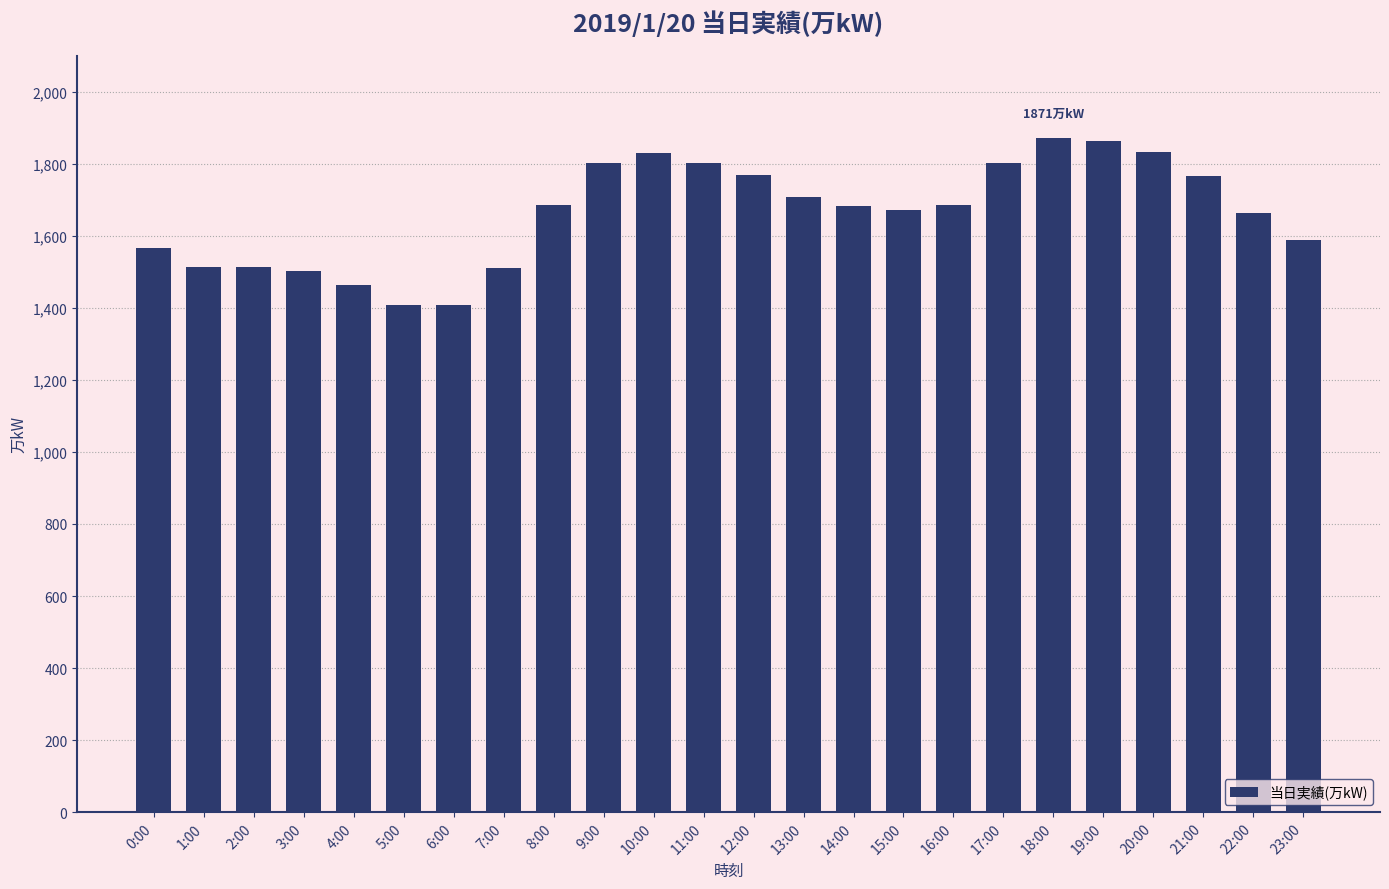

What is the minimum value shown in the chart?

1407